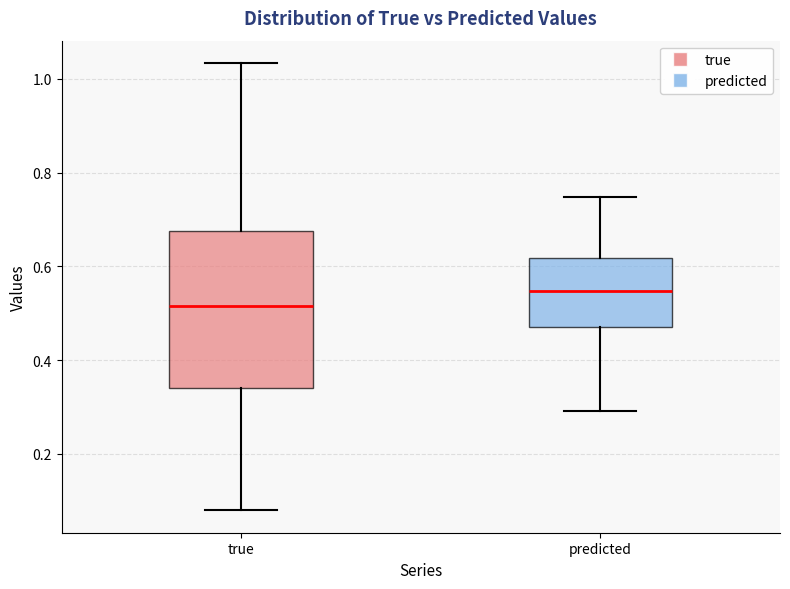

Comparing the boxes themselves (not the whiskers), which one is the tallest?

true